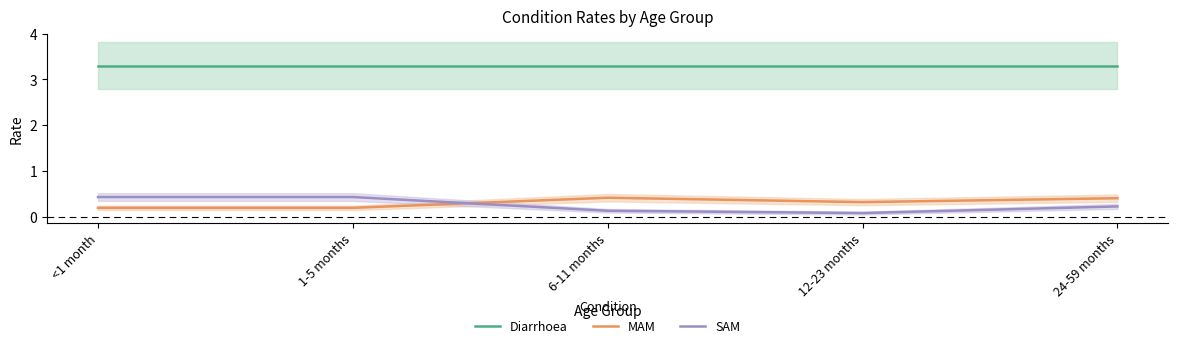

How many data points does each series have?

5